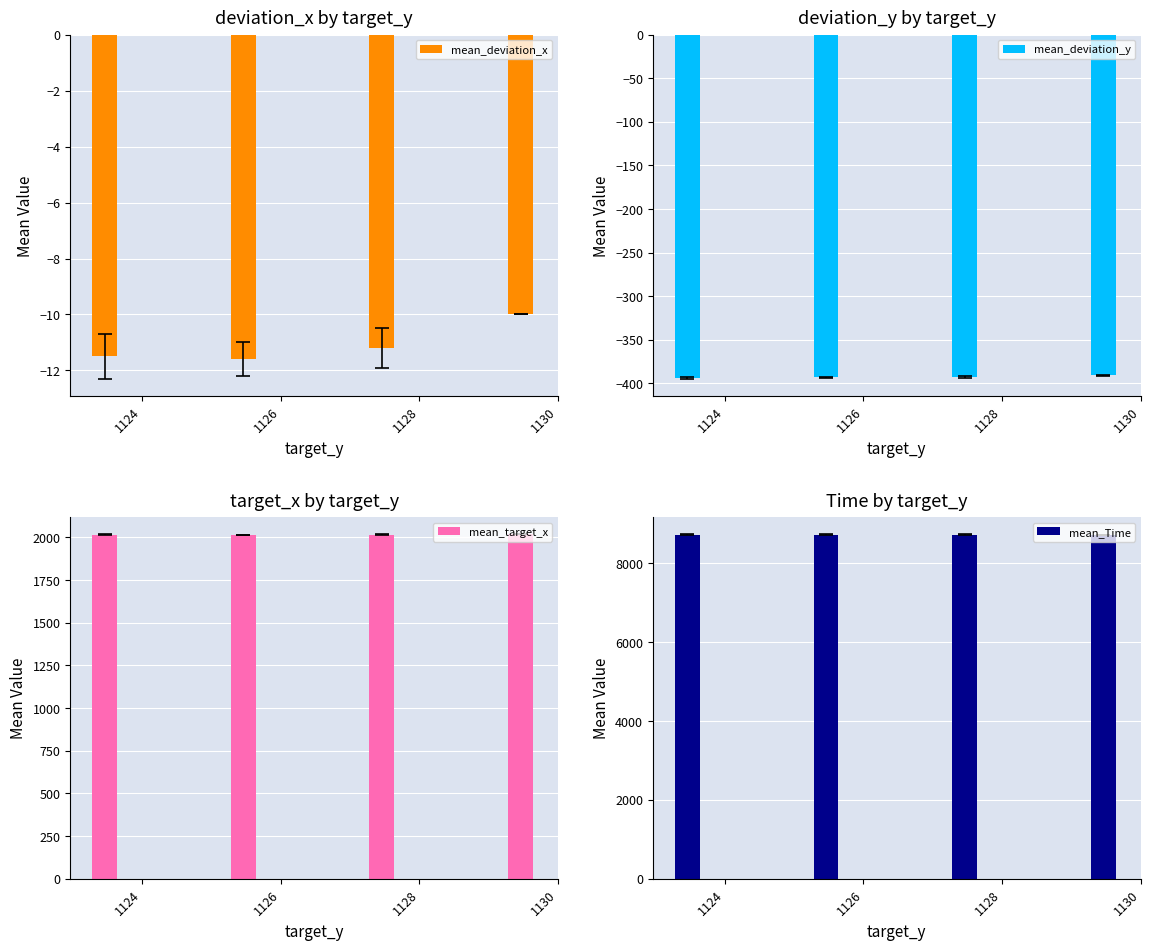

Reading left to right, list all the values displayed in this chart.

mean_deviation_x: 1124=-11.5	1126=-11.6	1128=-11.2	1130=-10.0
mean_deviation_y: 1124=-393.5	1126=-393.1	1128=-392.6	1130=-390.5
mean_target_x: 1124=2016.5	1126=2016.4	1128=2016.9	1130=2018.0
mean_Time: 1124=8720.5	1126=8722.3	1128=8721.8	1130=8713.4